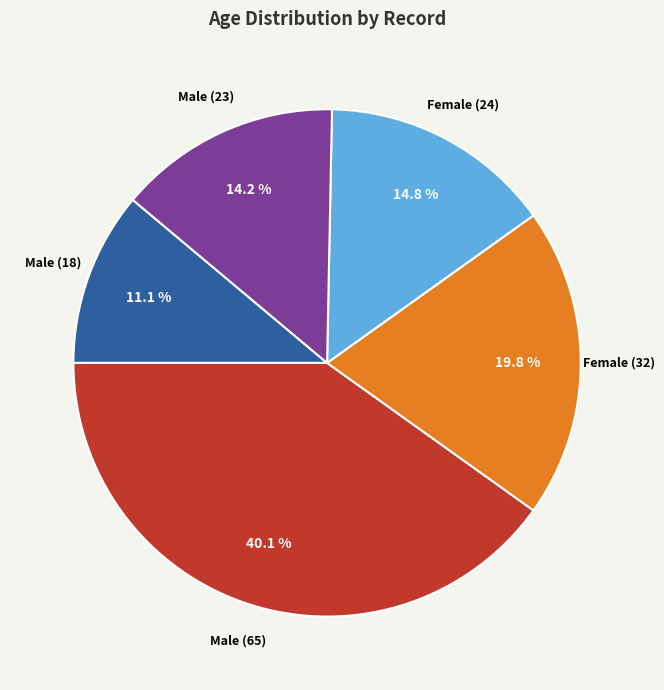

Which category has the smallest portion of the pie?

Male (18)